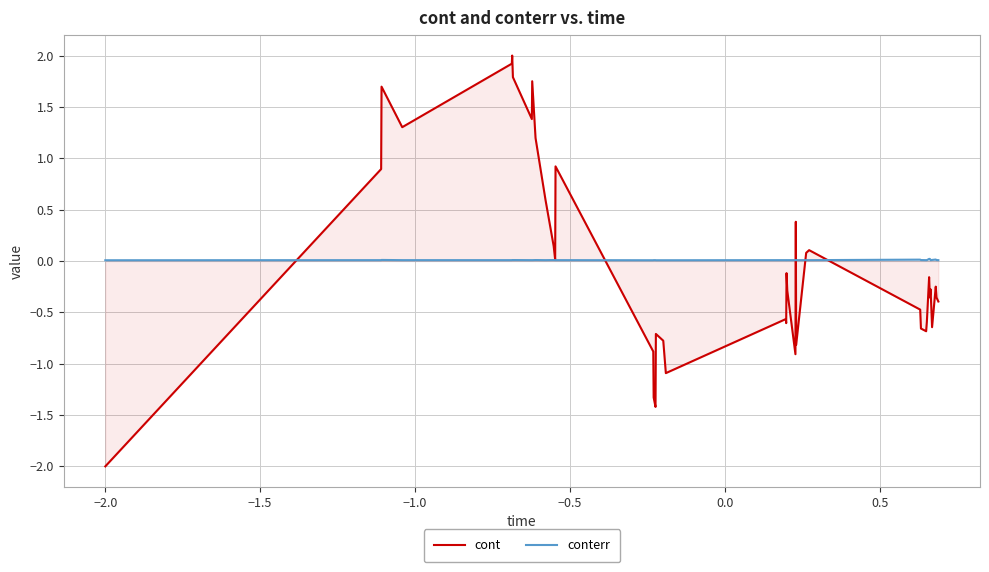

Which series has the largest range (max minus min)?

cont